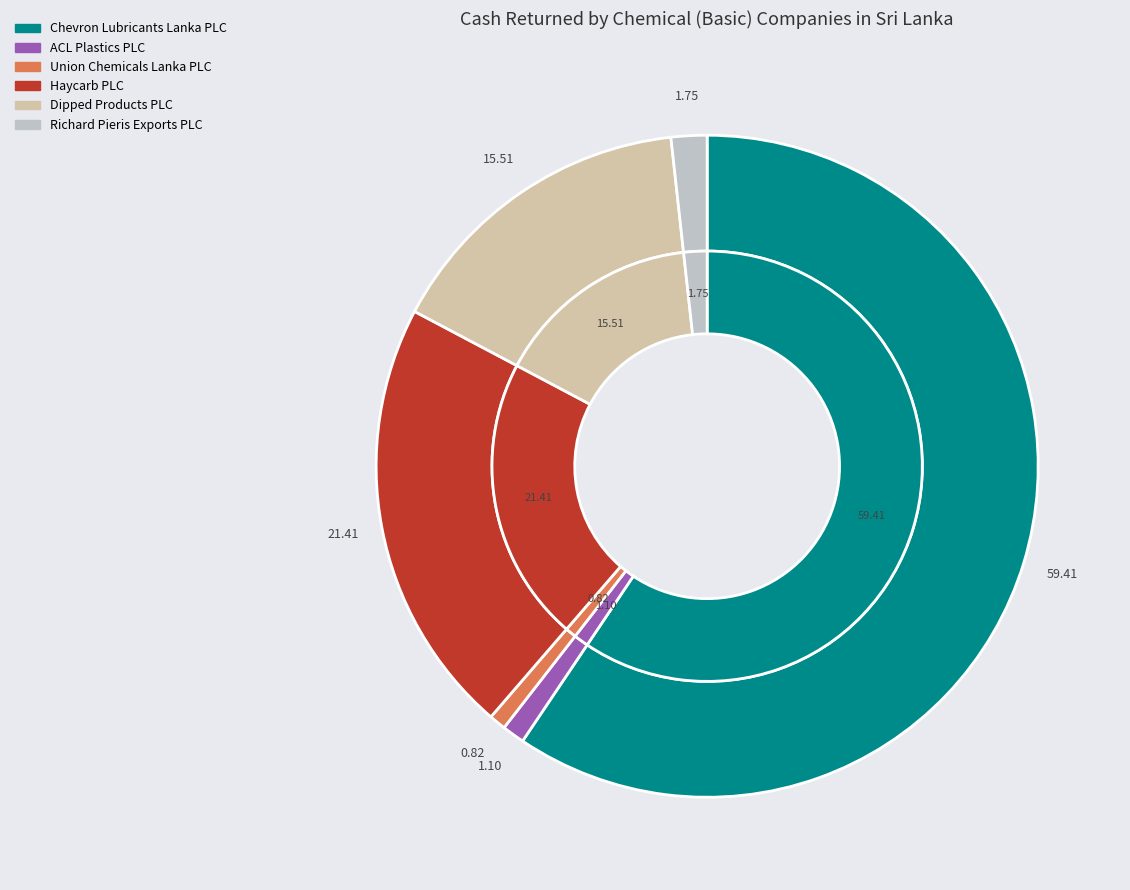

To the nearest percent, what portion does Richard Pieris Exports PLC represent?

2%